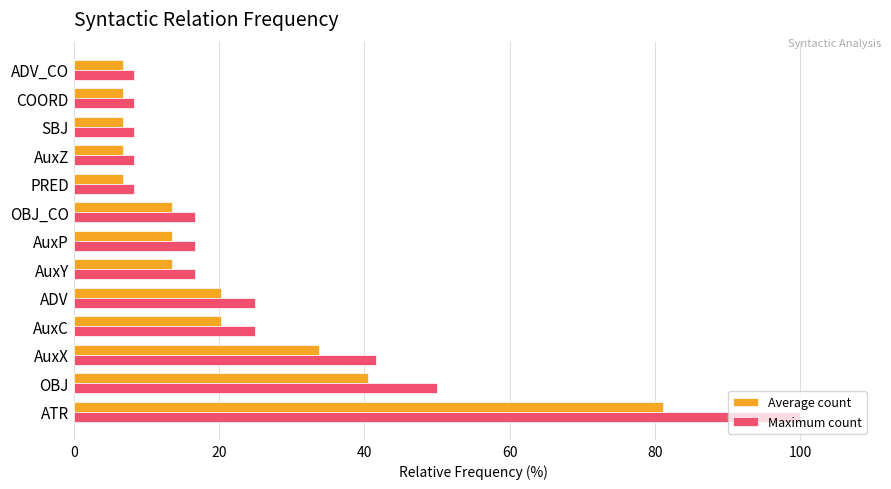

What are all the series names shown in the legend?

Average count, Maximum count